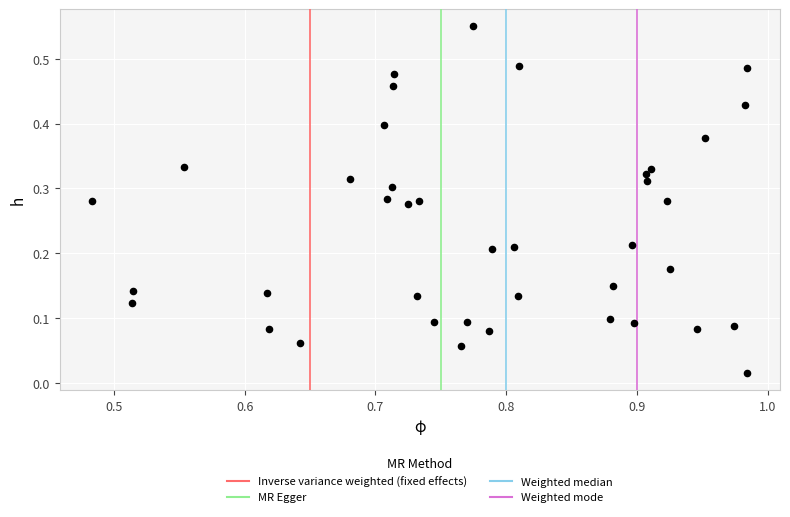

Count the number of points in this scatter plot.

40